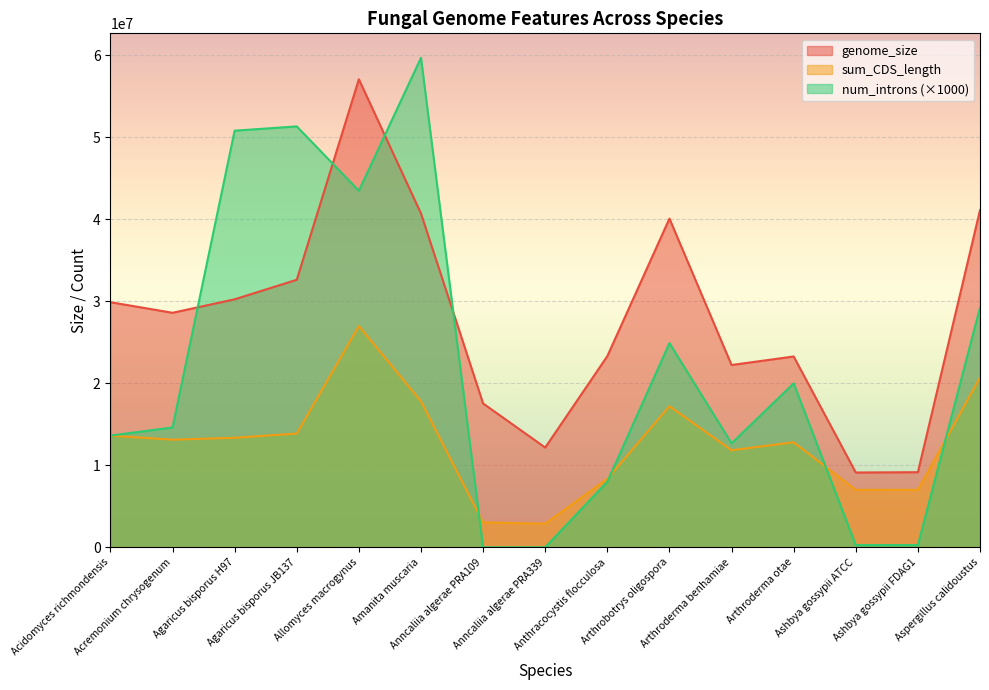

The value of sum_CDS_length at Arthroderma benhamiae is 4633021. True or false?

False